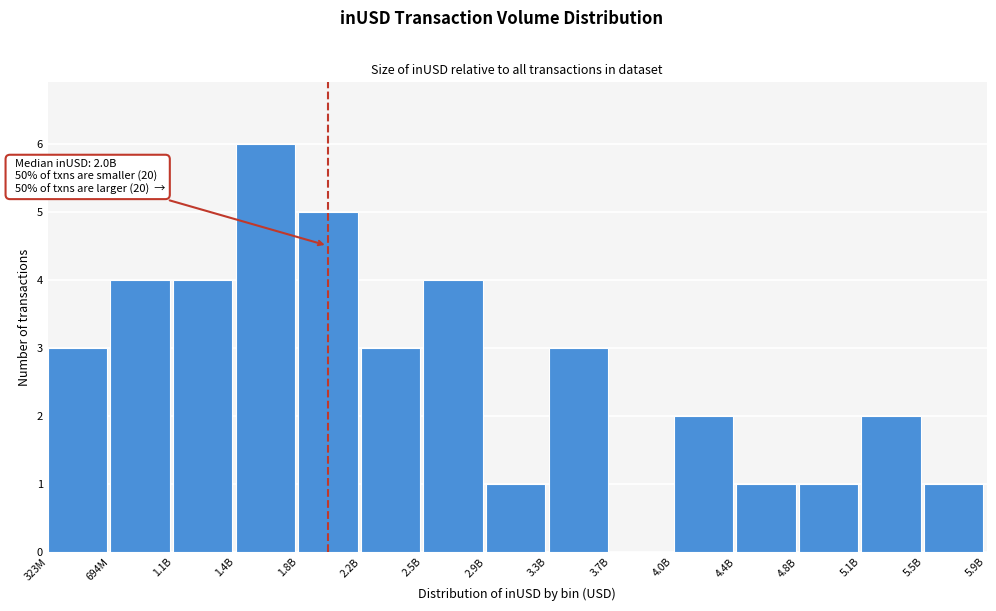

Reading left to right, list all the values displayed in this chart.

323M=3	694M=4	1.1B=4	1.4B=6	1.8B=5	2.2B=3	2.5B=4	2.9B=1	3.3B=3	3.7B=0	4.0B=2	4.4B=1	4.8B=1	5.1B=2	5.5B=1